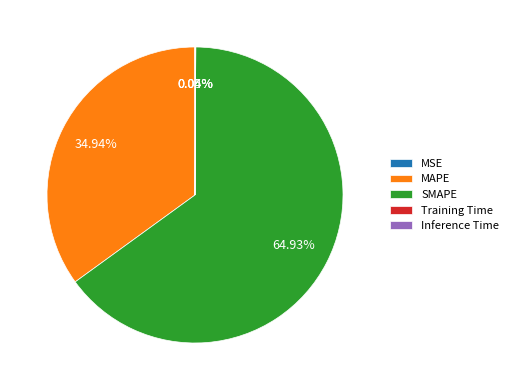

What is the ratio of the value at MAPE to the value at SMAPE?

0.5